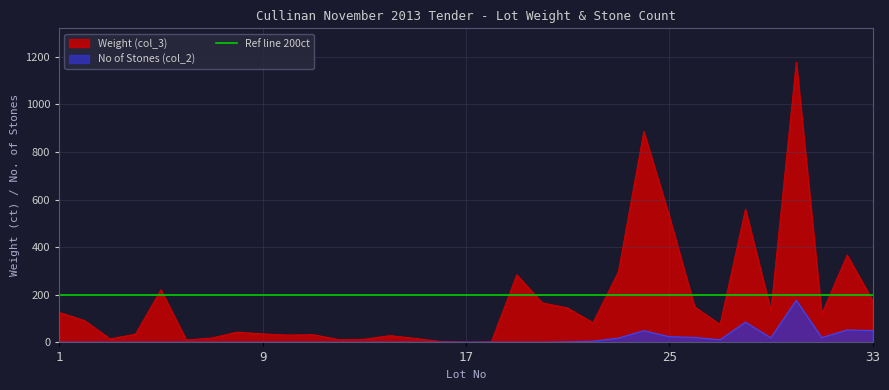

What is the value of the No of Stones (col_2) point at the 16th from the left?

1.0